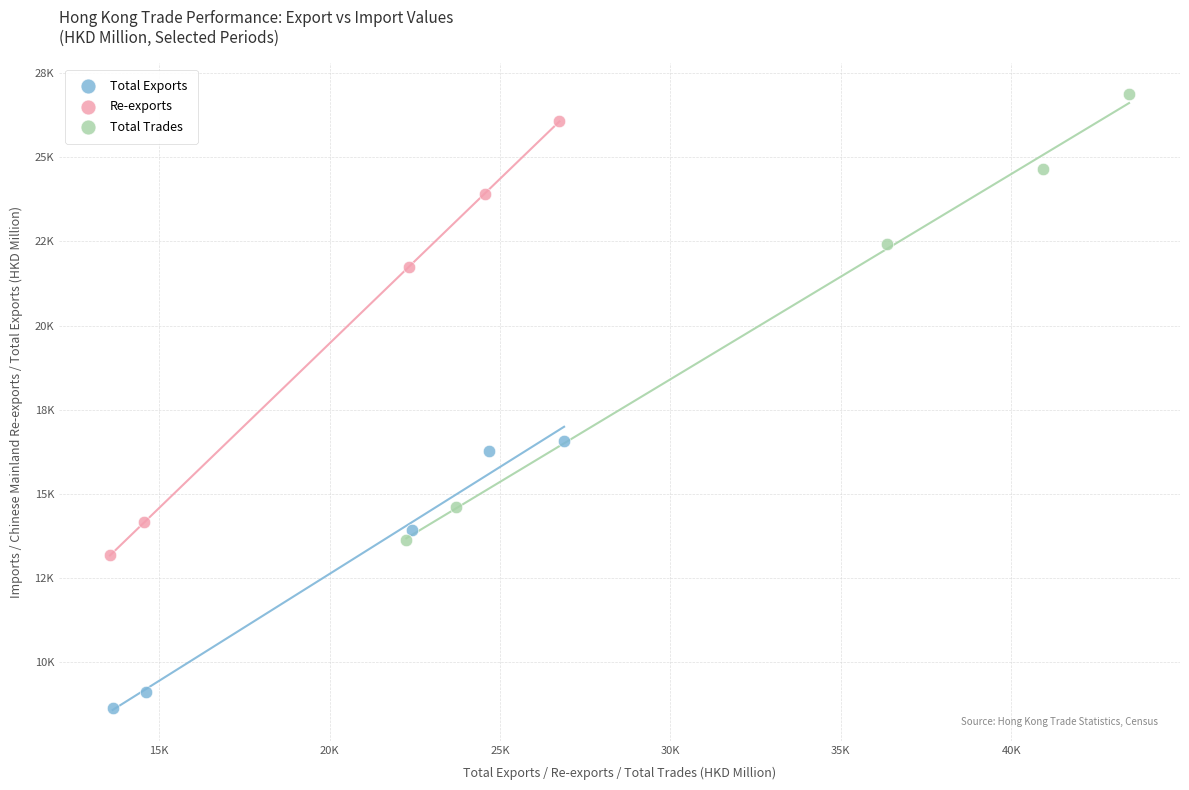

Which series has the largest Y range (max minus min)?

Total Trades